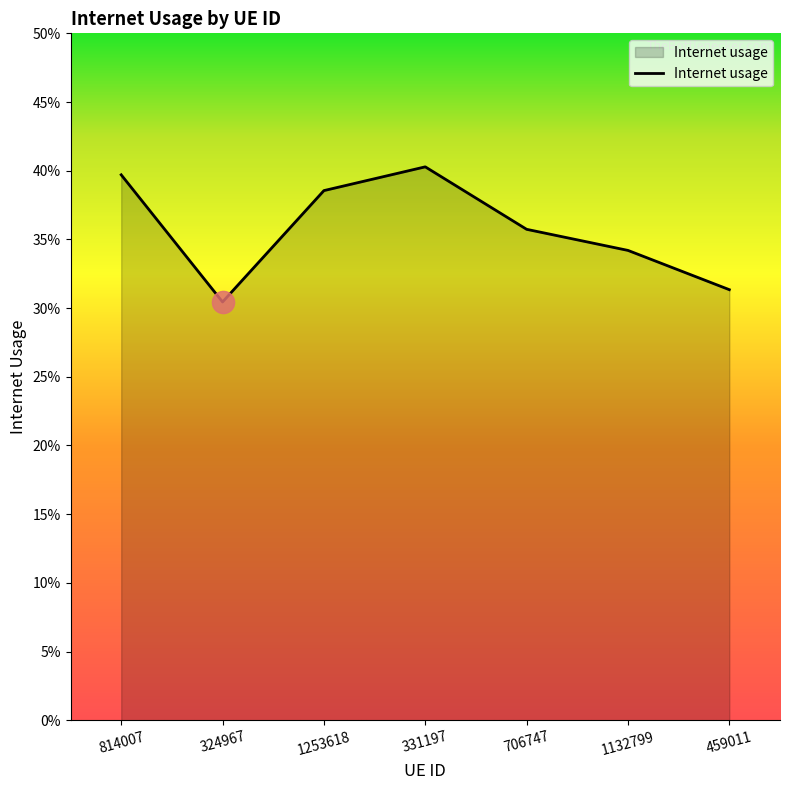

What is the difference between the values at 331197 and 459011?

0.1